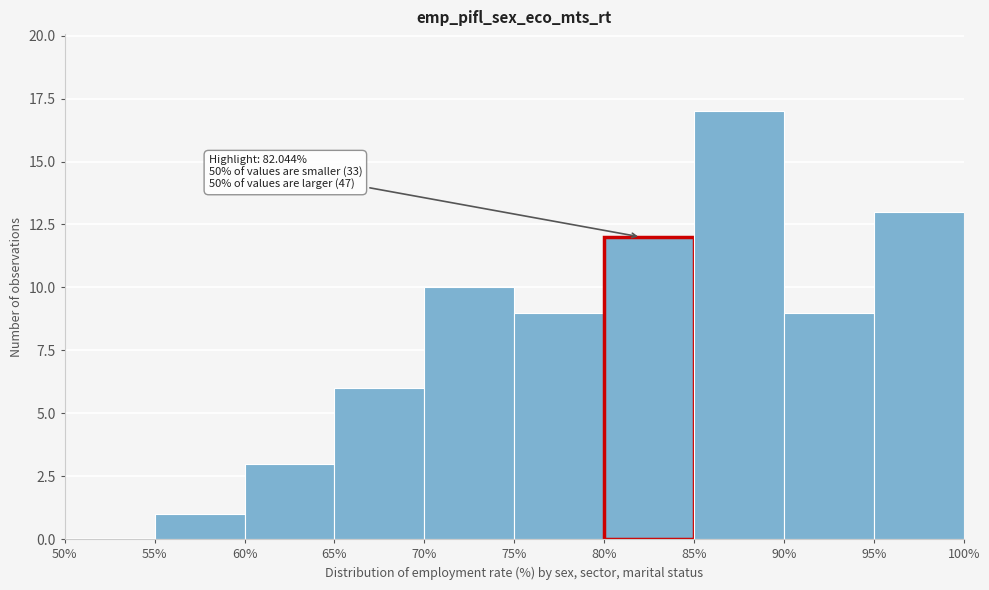

Over which range of the x-axis is the bar tallest?

85% to 90%